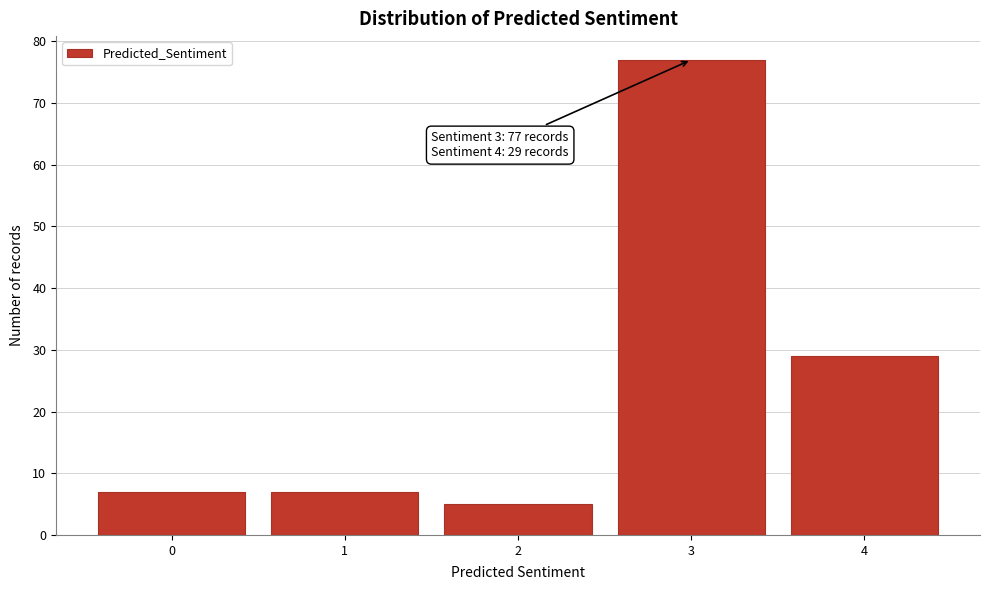

Reading left to right, transcribe all the data shown in this chart.

0=7	1=7	2=5	3=77	4=29